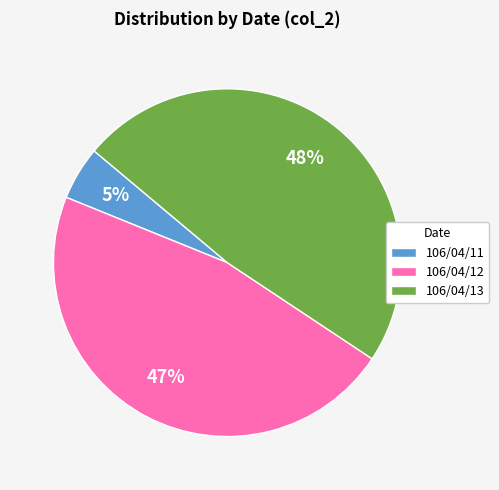

To the nearest percent, what is the combined percentage of 106/04/11 and 106/04/13?

53%